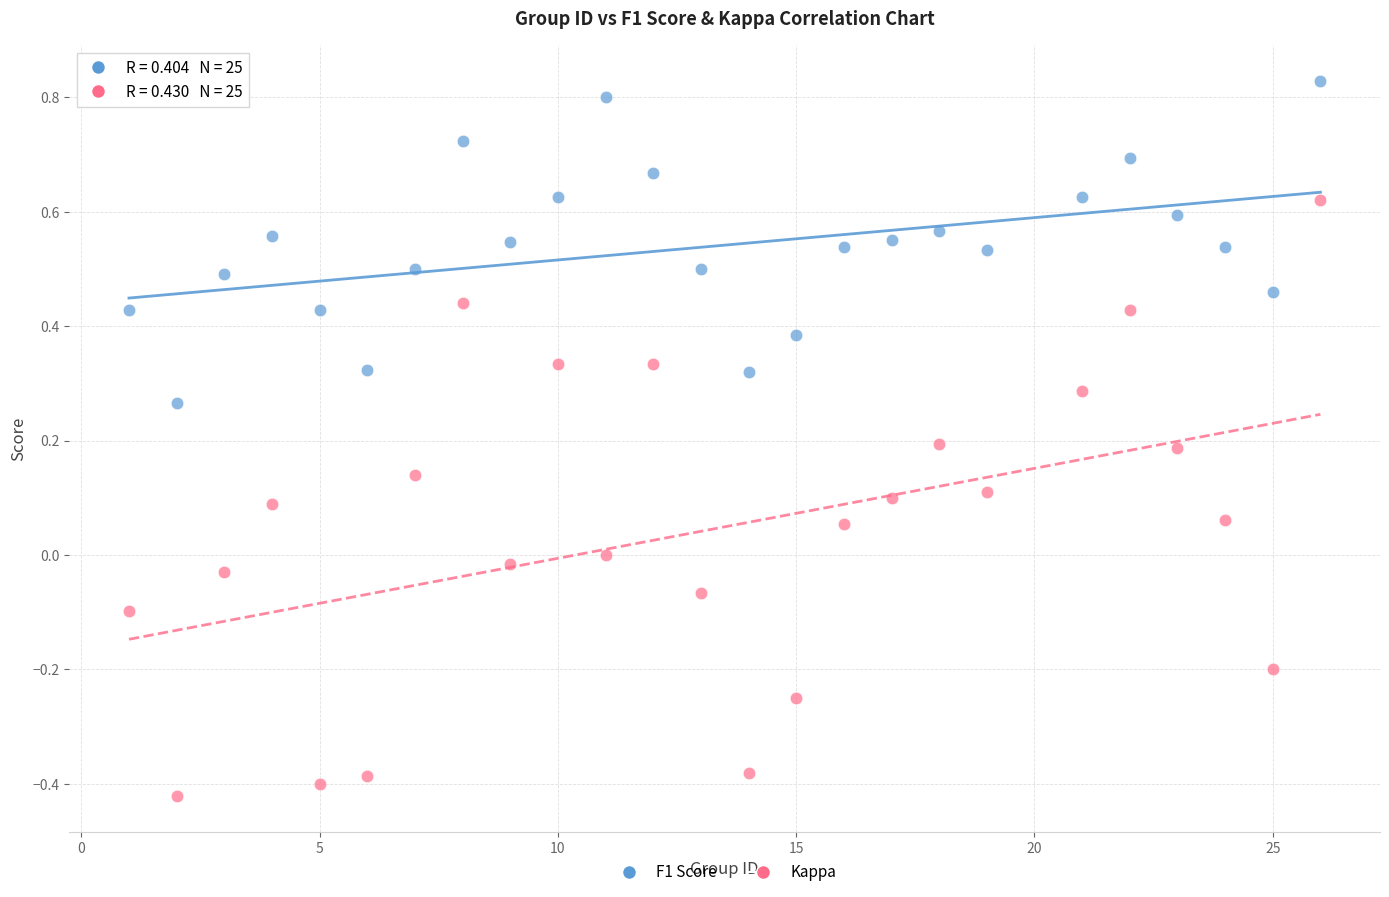

Across all data points, what is the range of X values (max minus min)?

25.0